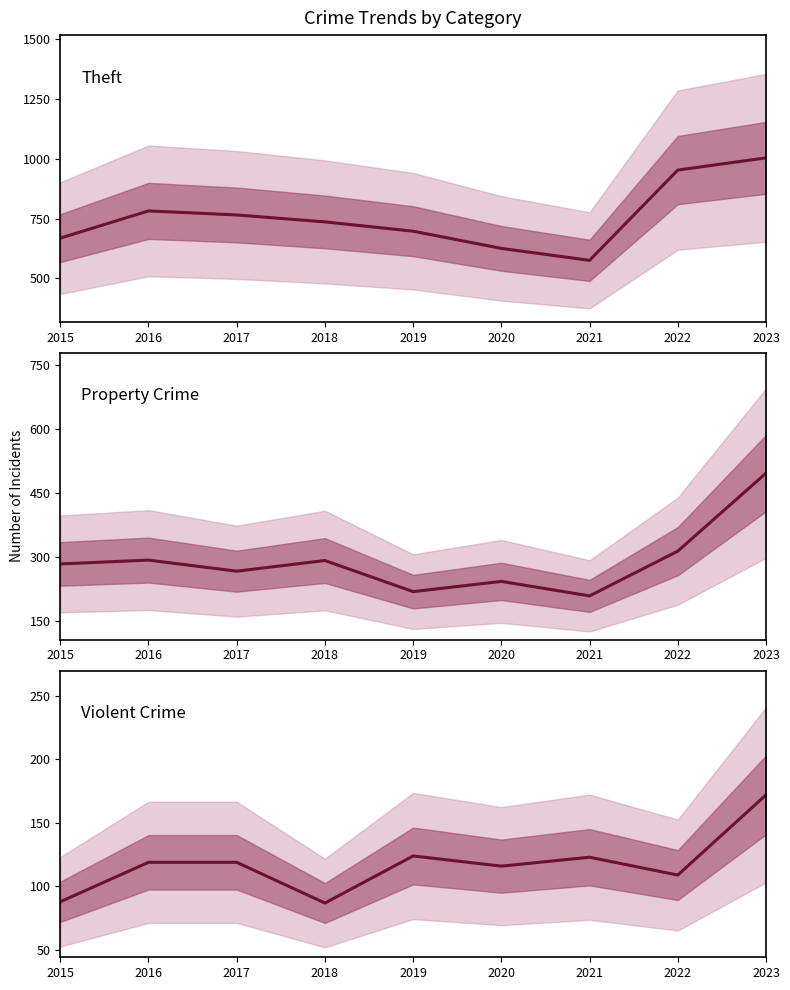

Which series has the widest spread of values?

Theft